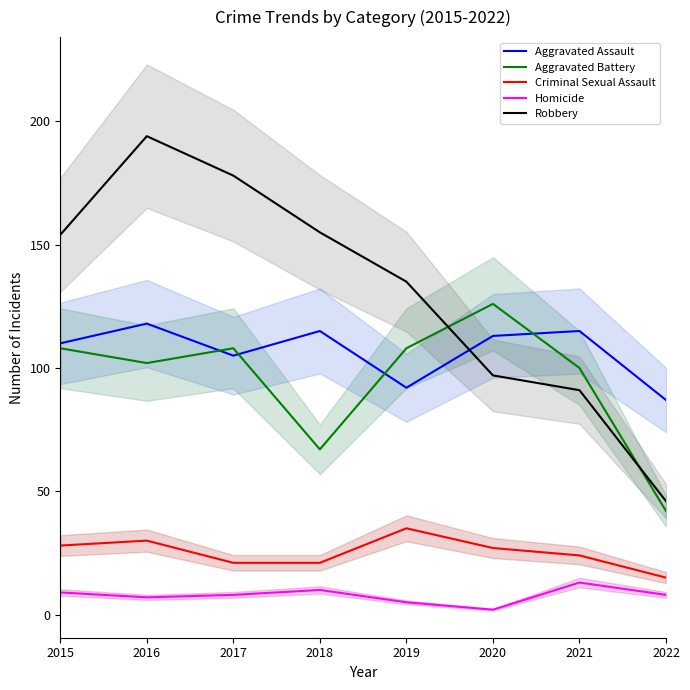

What is the difference between the Aggravated Battery values at 2017 and 2021?

8